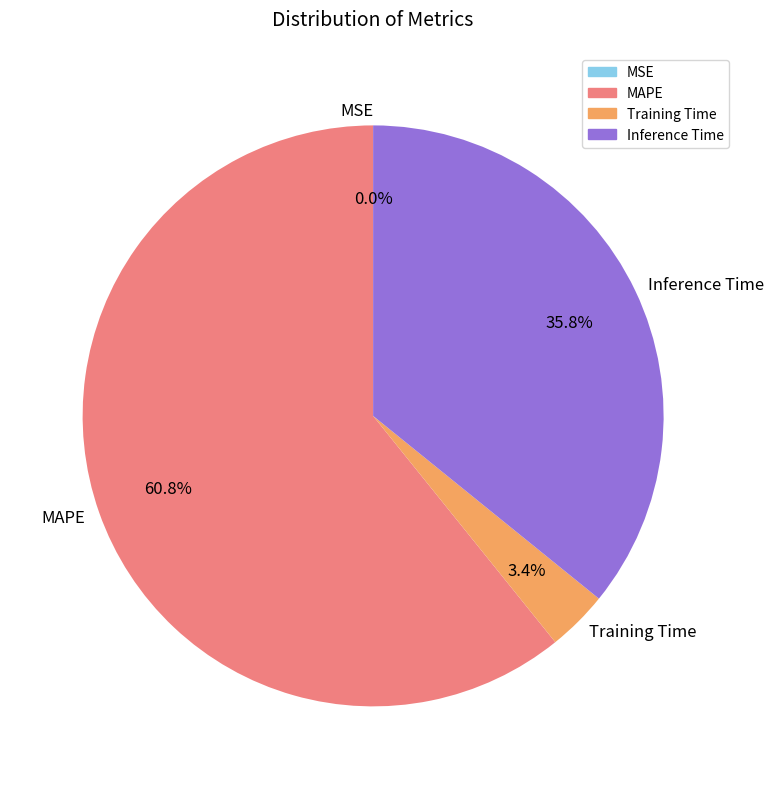

Which has a higher value, MAPE or Inference Time?

MAPE